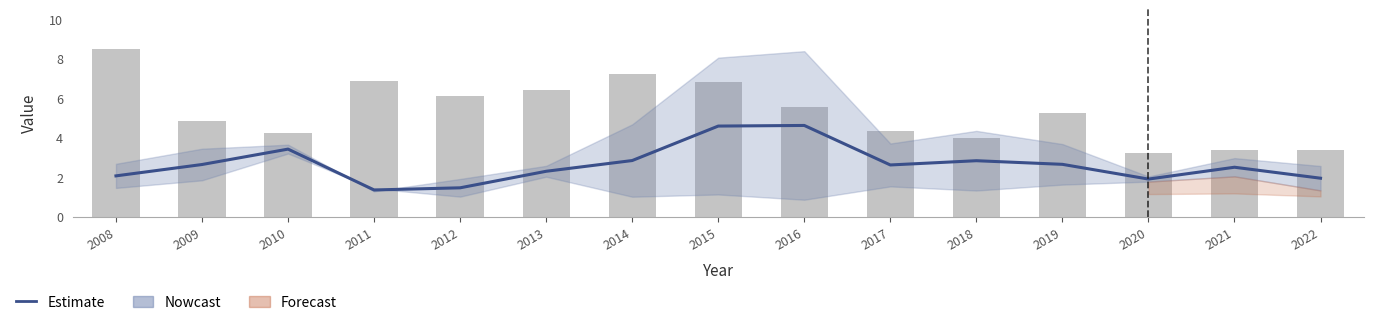

Reading left to right, what are all the values shown in this chart?

Estimate: 2.1	2.6	3.4	1.3	1.5	2.3	2.8	4.6	4.6	2.6	2.8	2.6	1.9	2.5	1.9
GrossProfit (scaled): 8.5	4.8	4.2	6.9	6.1	6.4	7.2	6.8	5.6	4.3	4.0	5.2	3.2	3.4	3.4